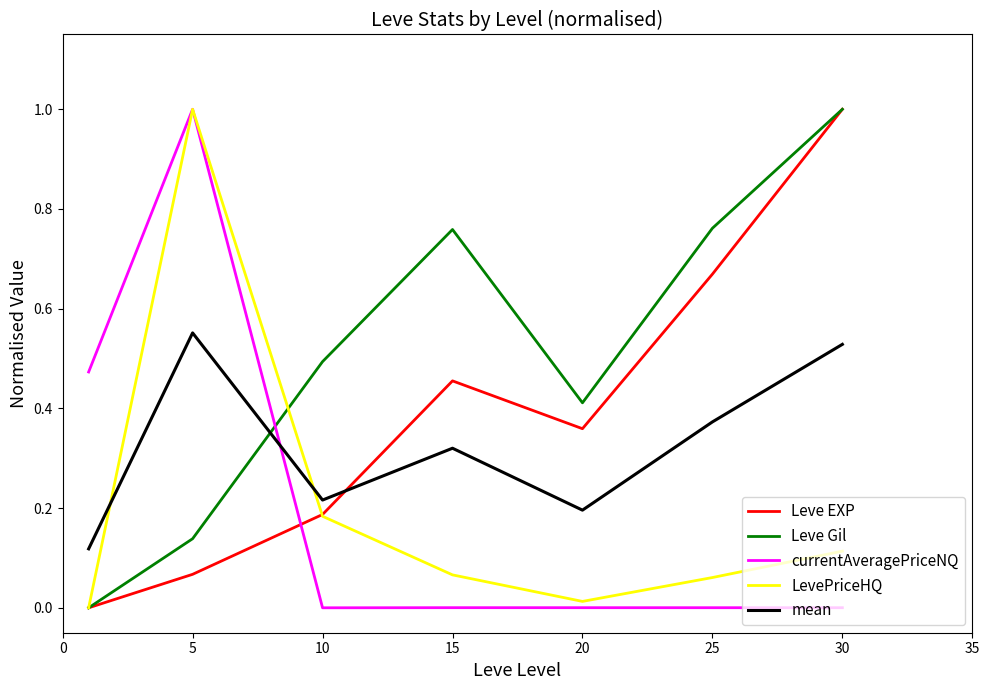

What is the maximum value shown in the chart?

1.0